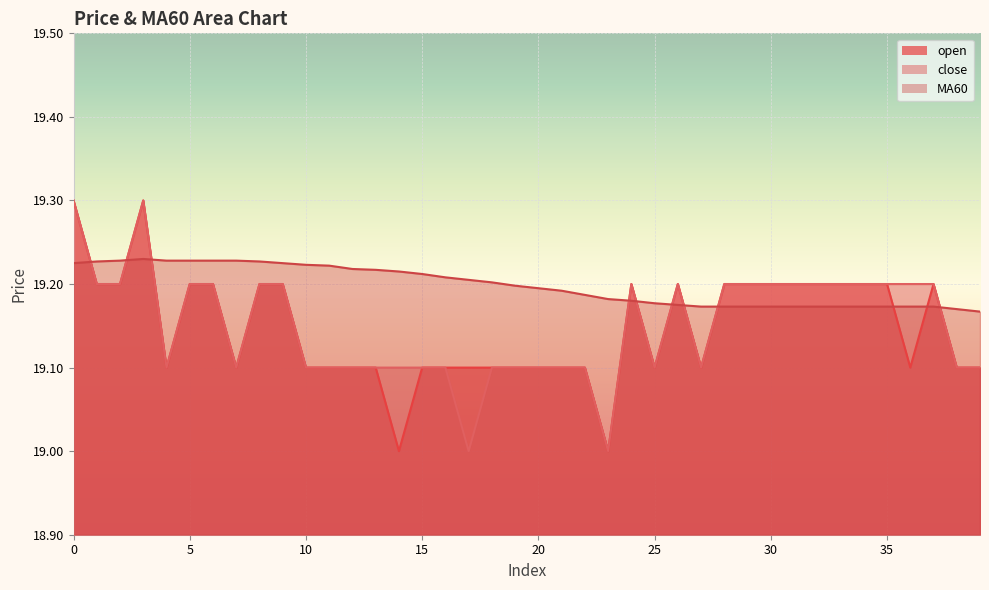

What is the value of the close point at the 39th from the left?

19.1